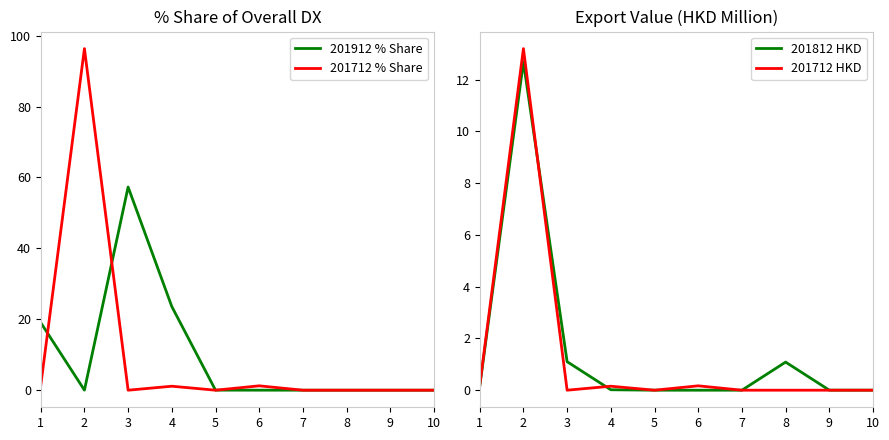

Where do 201812 HKD and 201712 % Share first cross each other?

2 and 3